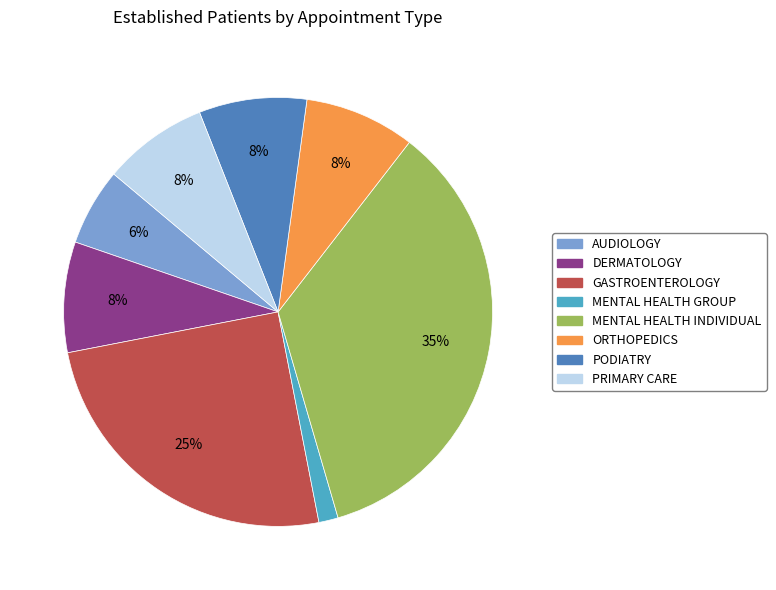

Which slice is the largest?

MENTAL HEALTH INDIVIDUAL